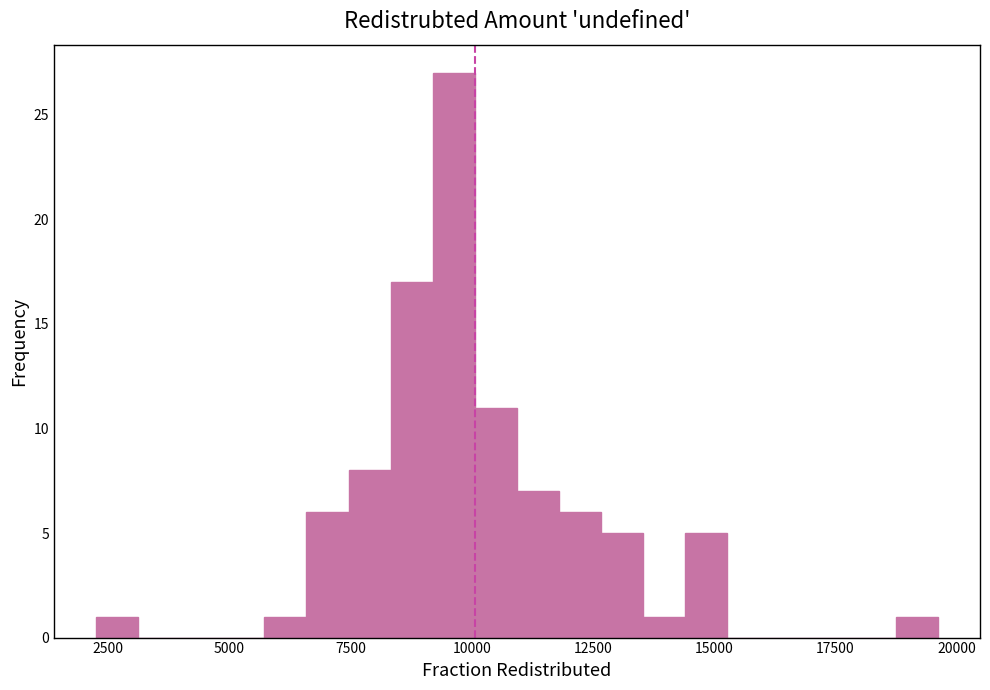

Around what value on the x-axis is the tallest bar? Give the approximate position of its centre, as read against the axis.

9500